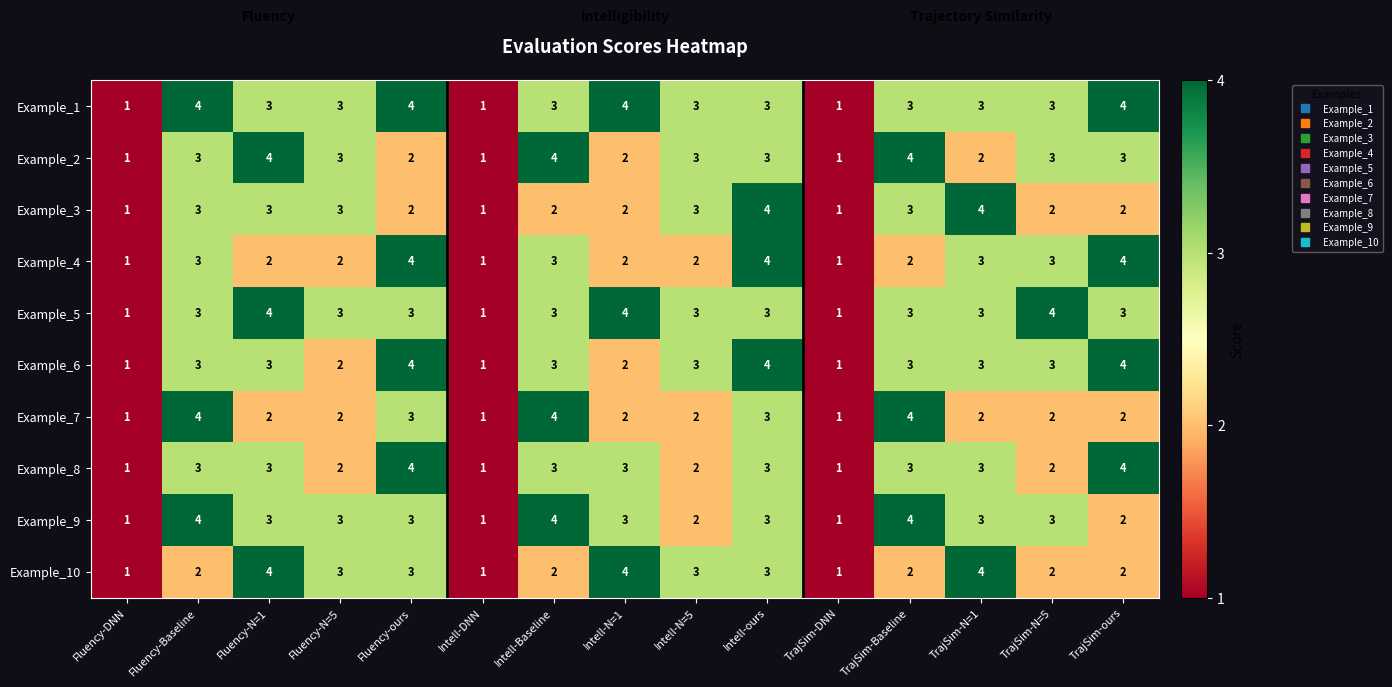

The Example_10 series shows 2 at Intell-DNN. True or false?

False